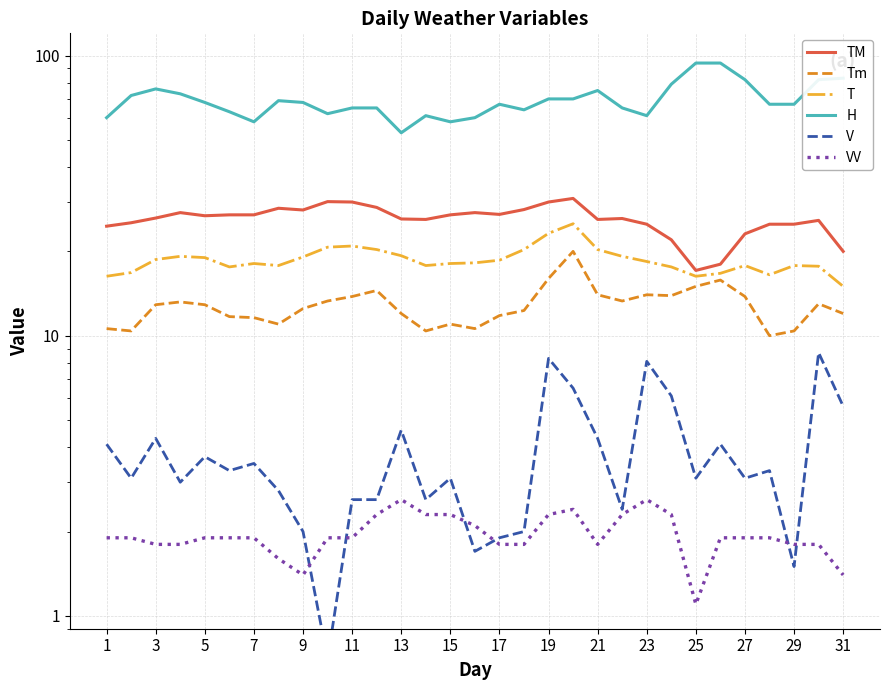

What is the difference between the highest and lowest values at 5?

66.1